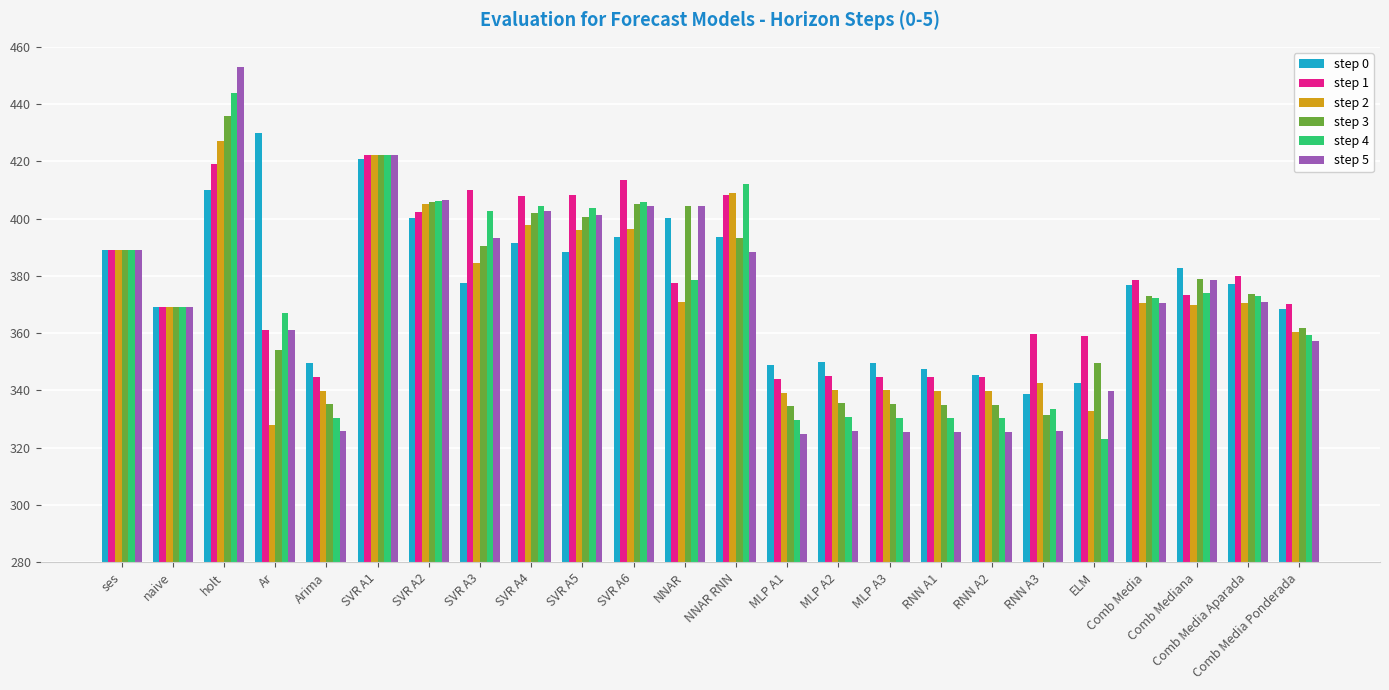

What is the sum of all step 1 values?

9077.3